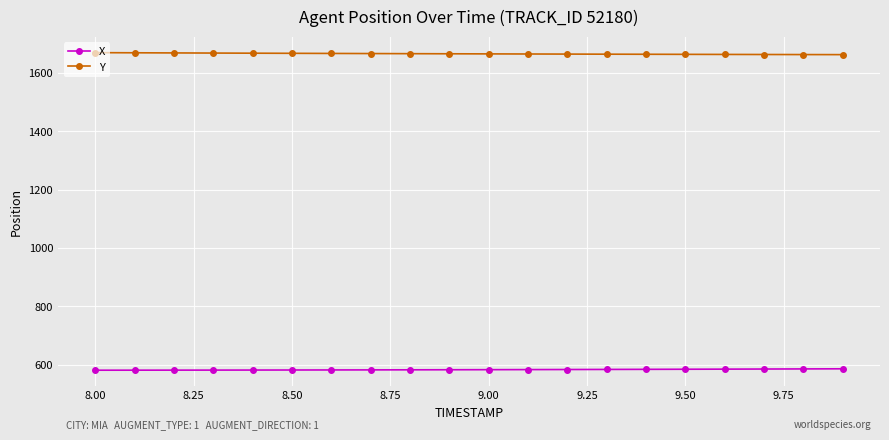

What is the difference between the maximum and second lowest values in the Y series?

6.6